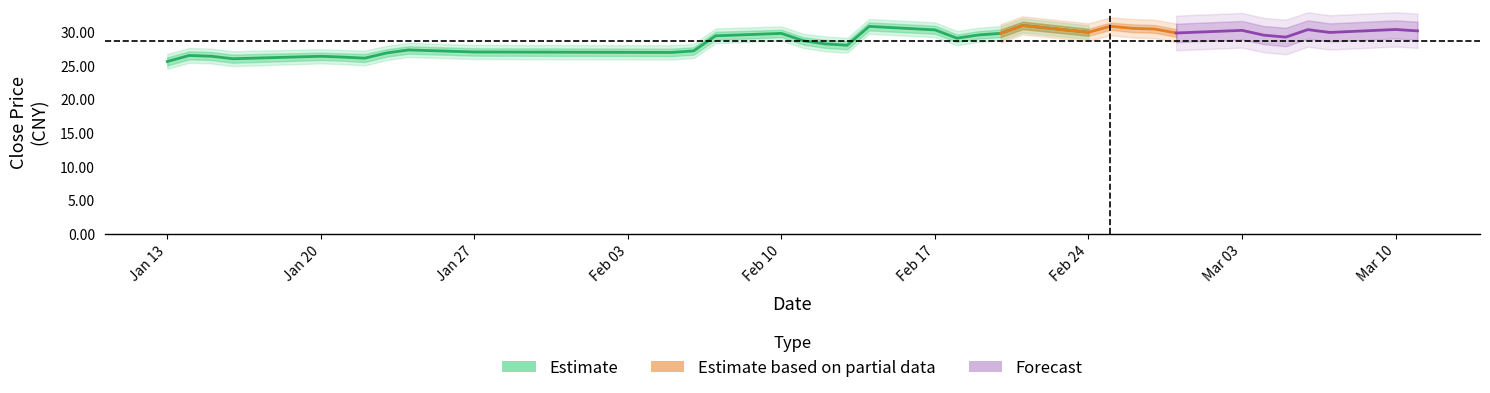

What is the sum of all sh.603031_close values?

1029.9